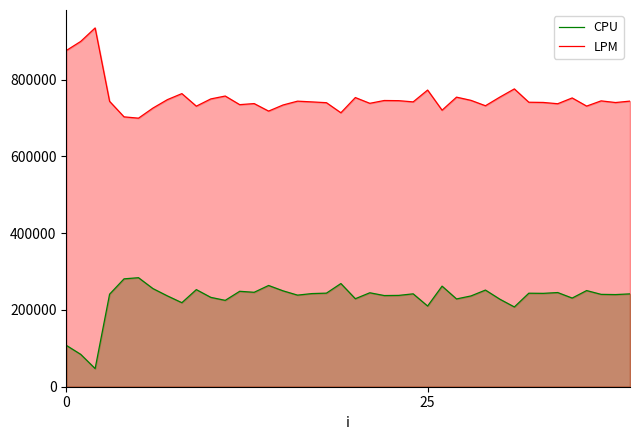

Between 18 and 23, which series saw the biggest shift?

CPU